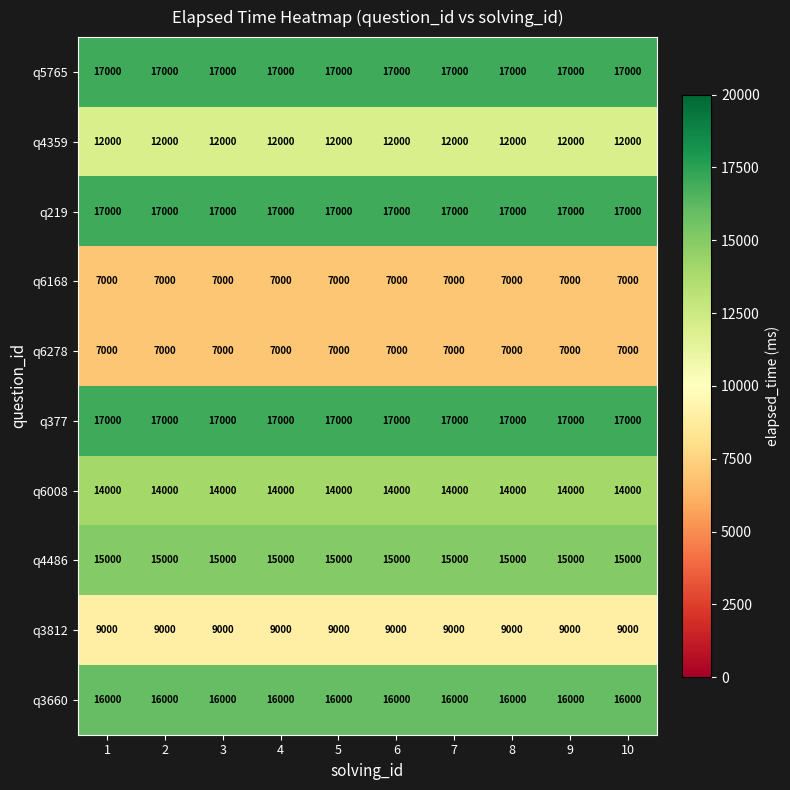

How many series are shown in this chart?

10